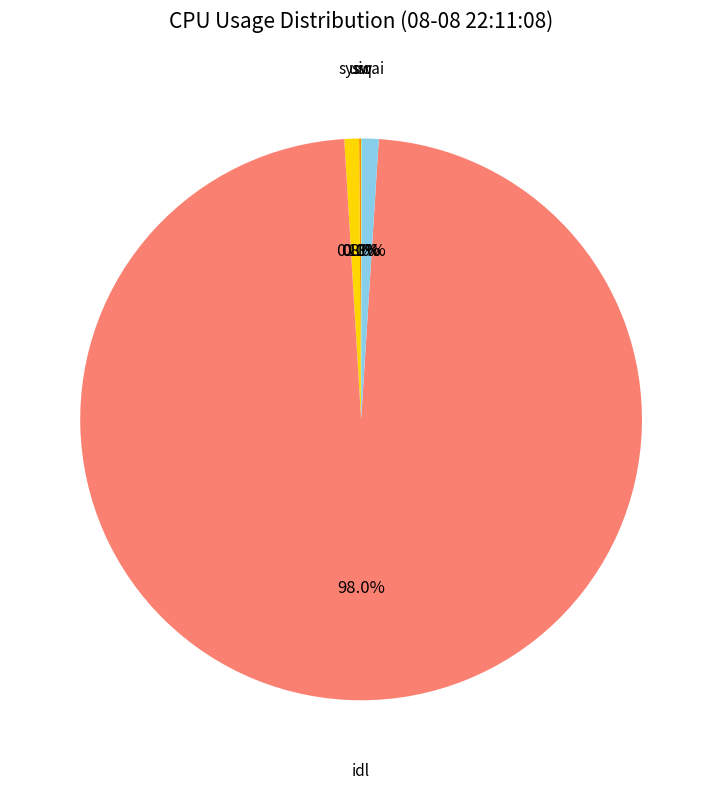

What is the largest slice in the pie chart?

idl